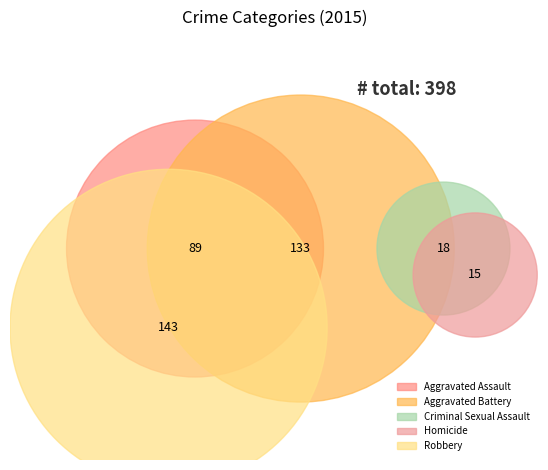

What portion of the pie excludes Criminal Sexual Assault?

95.5%